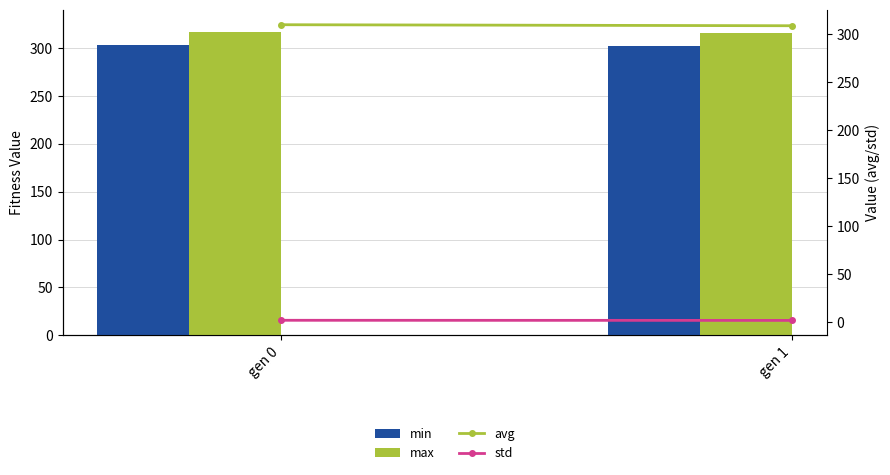

What is the sum of all min values?

604.9